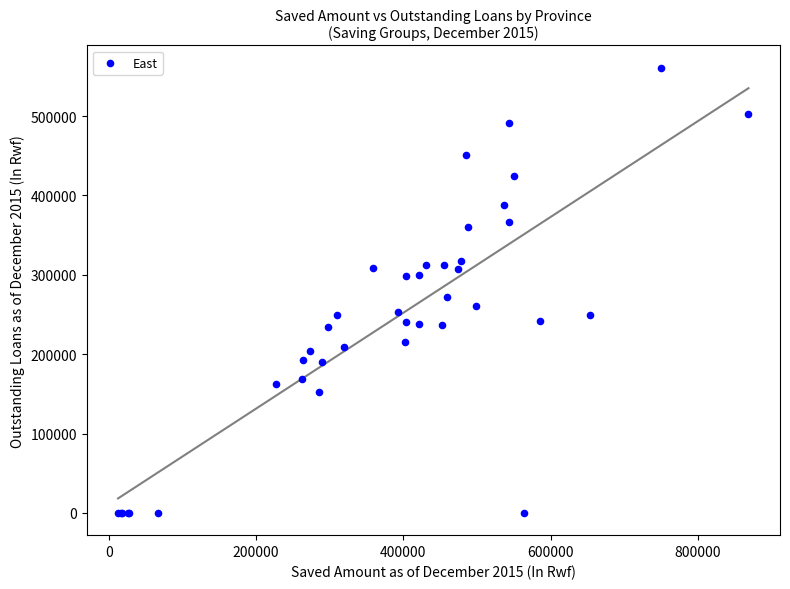

What Y value in the scatter plot is closest to 280500?

272400